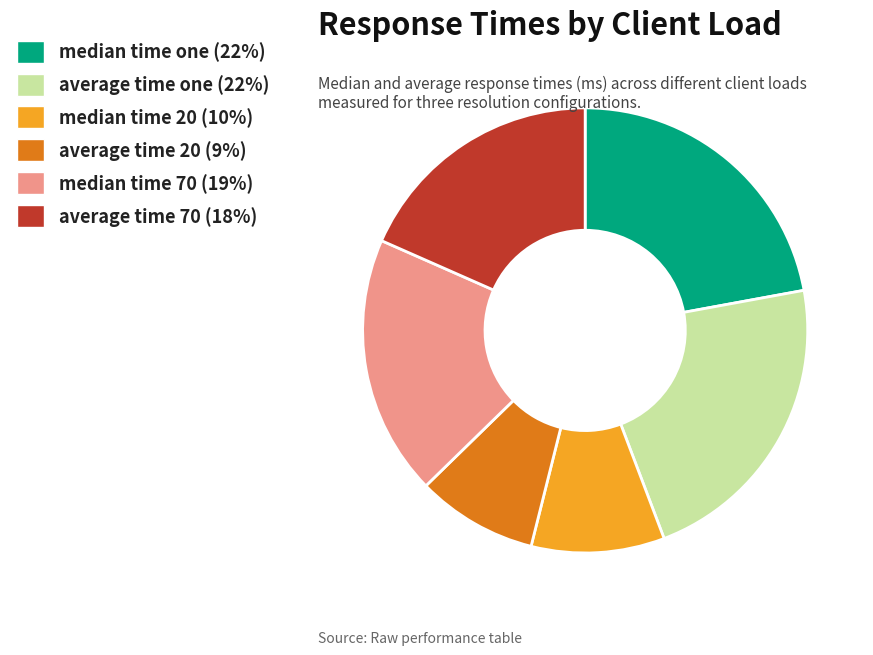

Approximately how many times larger is the value at median time one compared to average time 70?

1.2